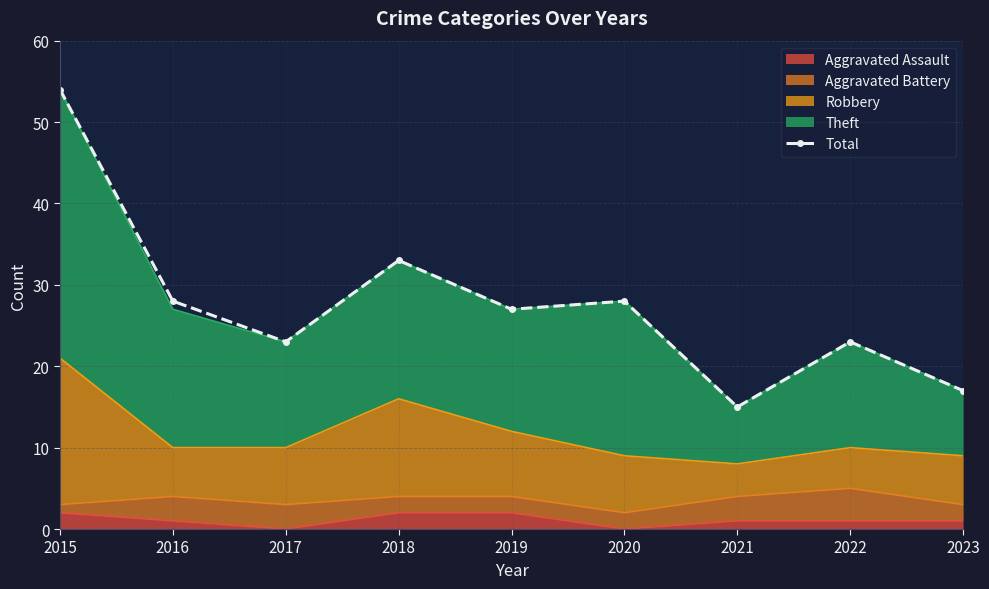

What is the change in value from 2015 to 2023?

-37